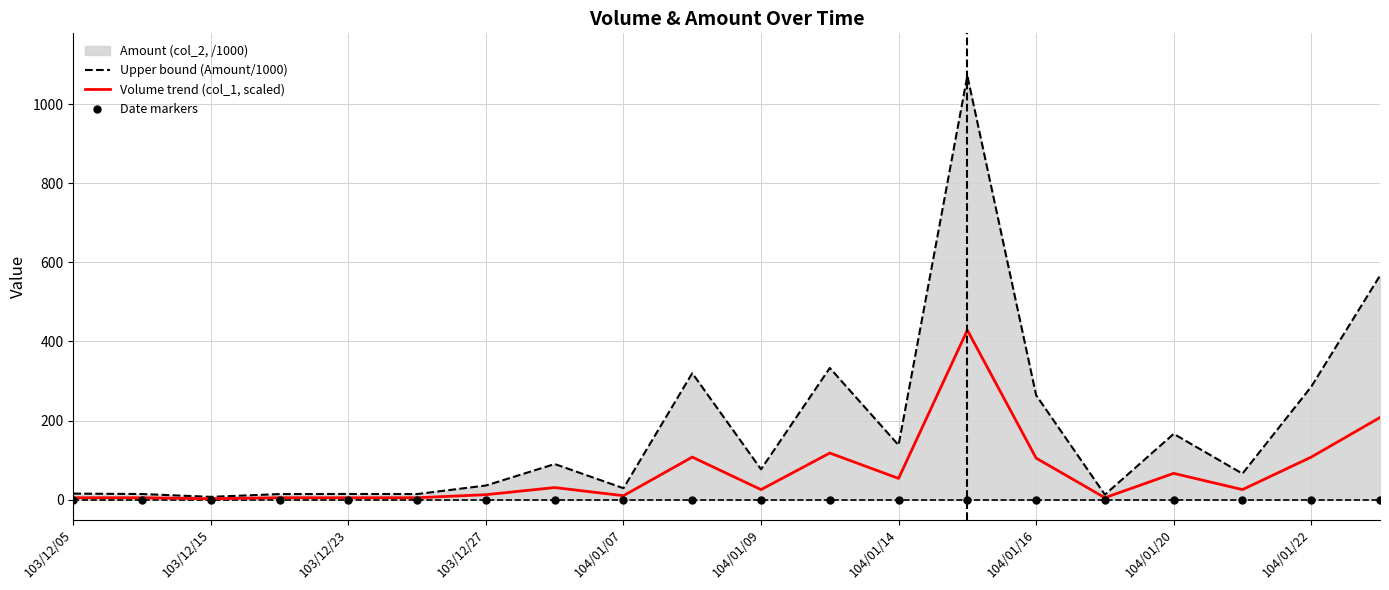

What is the maximum value for Volume trend (col_1, scaled)?

428.6